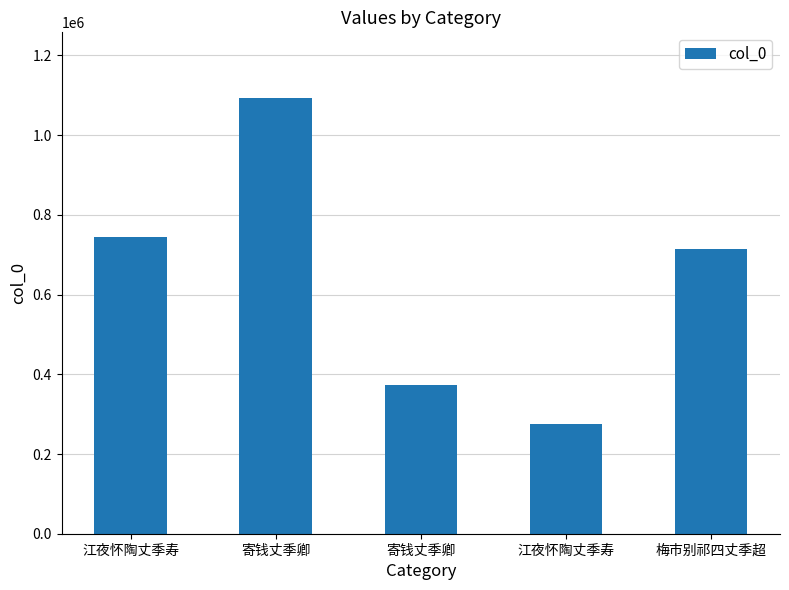

What is the difference between the maximum and second lowest values?

721934